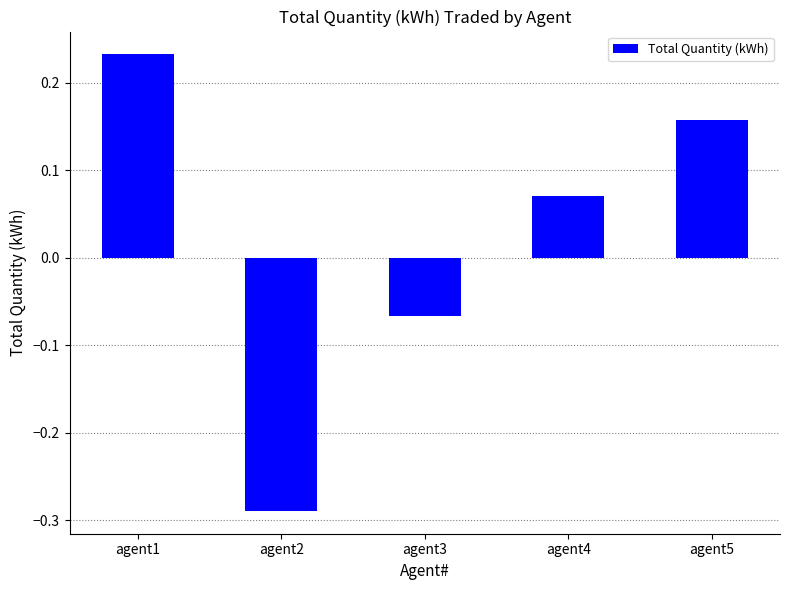

The value at agent1 is 0.1. True or false?

False